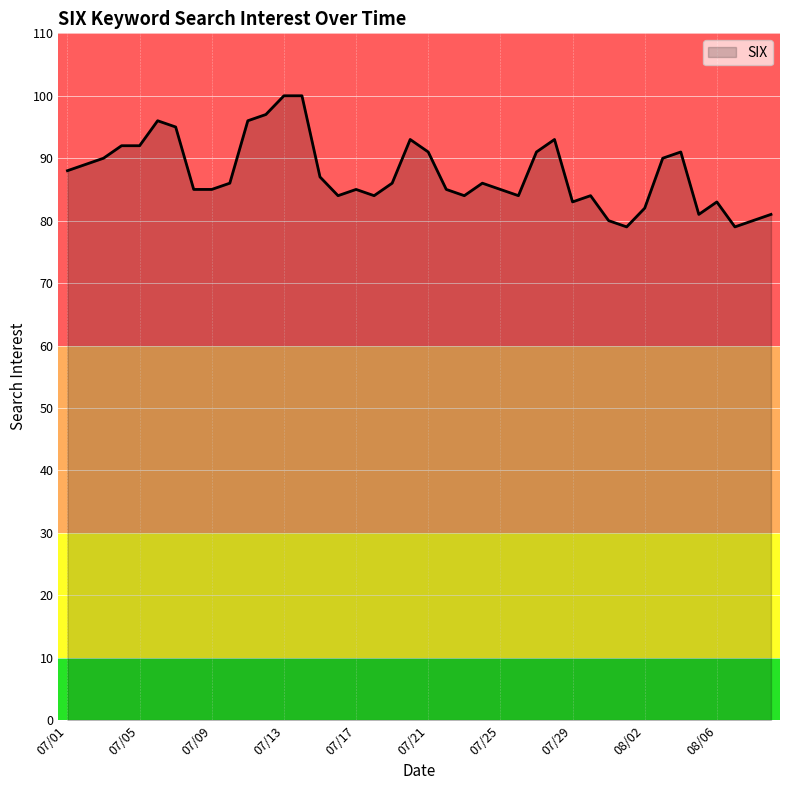

What is the difference between the maximum and minimum values?

21